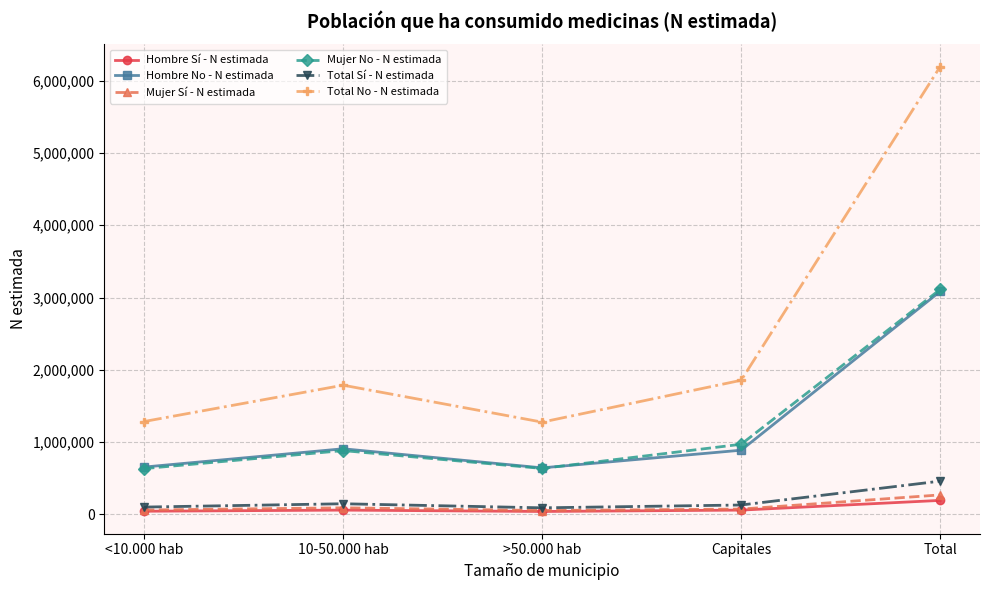

What value does the Total Sí - N estimada series have at Capitales, to the nearest 100?

126900